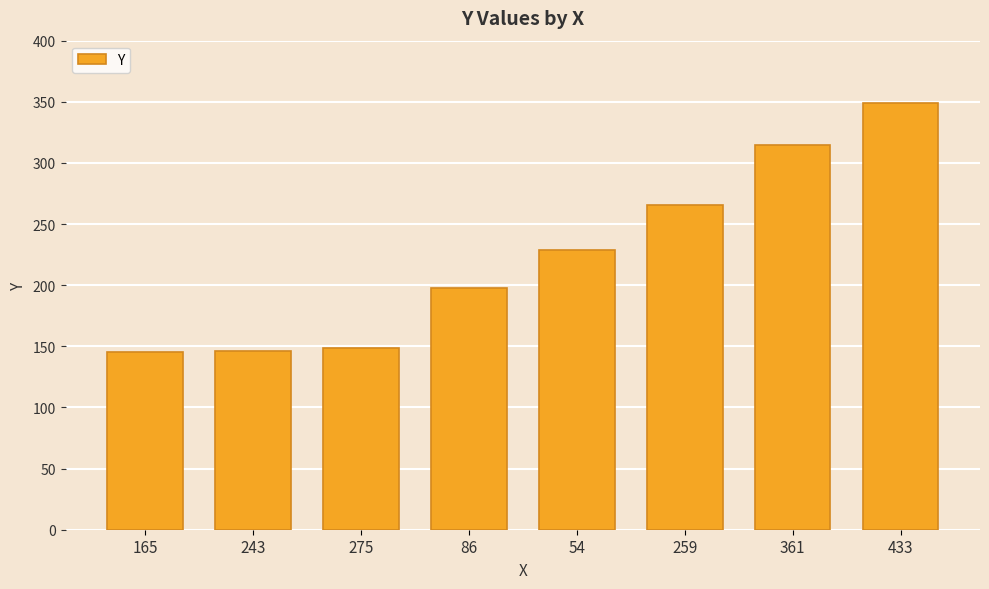

What is the value of the 4th bar from the left?

198